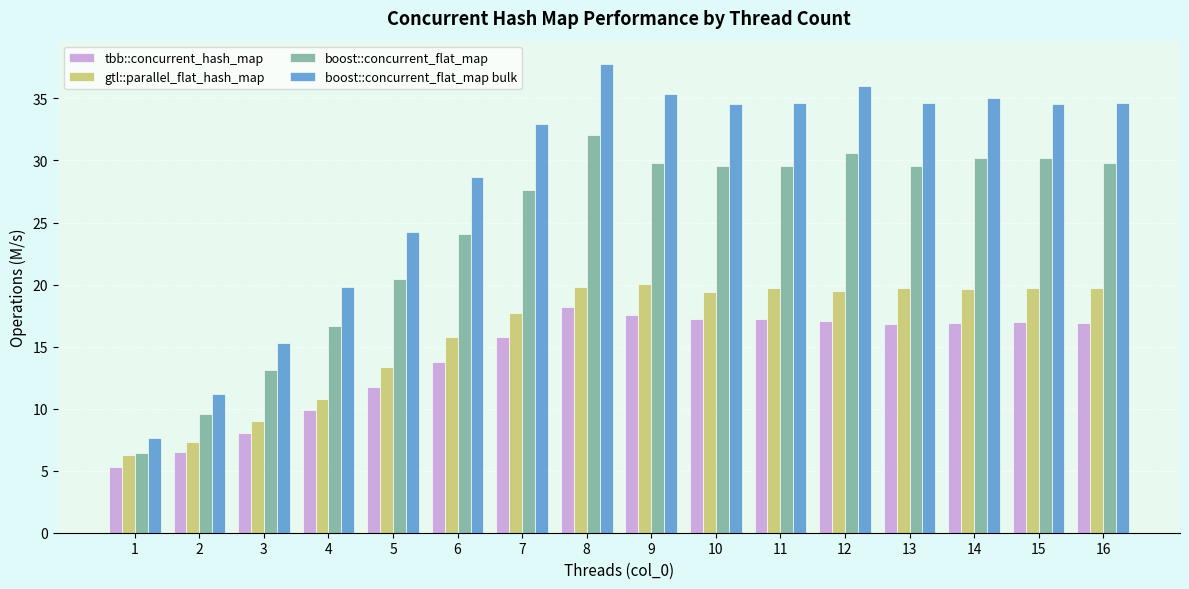

What is the difference between the maximum and minimum values in the boost::concurrent_flat_map bulk series?

30.1